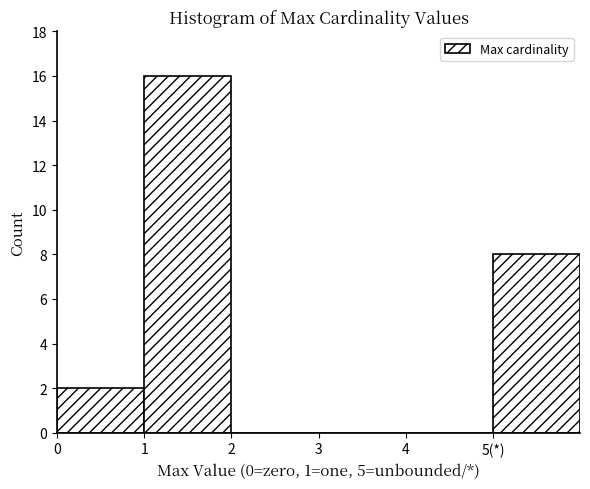

Reading left to right, list all the values displayed in this chart.

0=2	1=16	2=0	3=0	4=0	5(*)=8